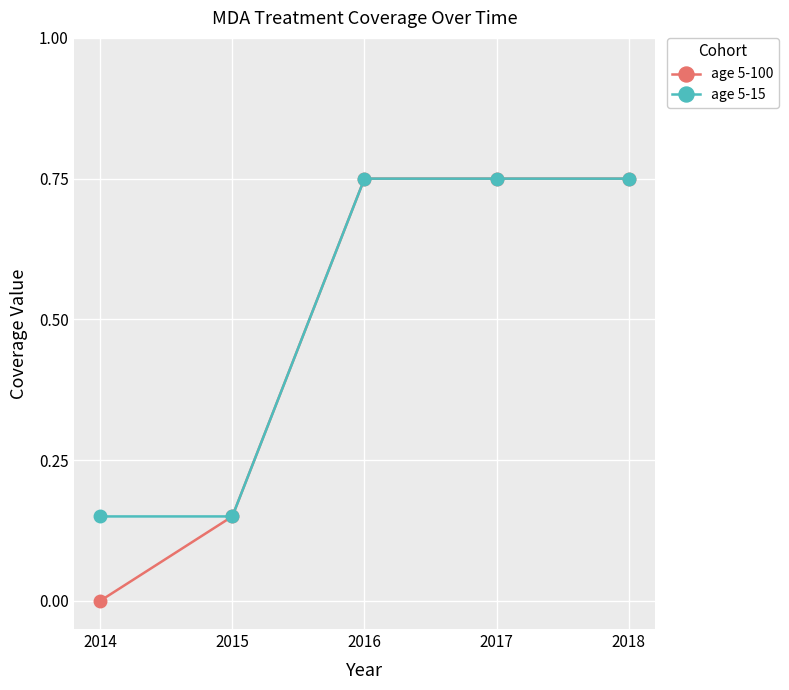

The age 5-15 series shows 0.2 at 2014. True or false?

False